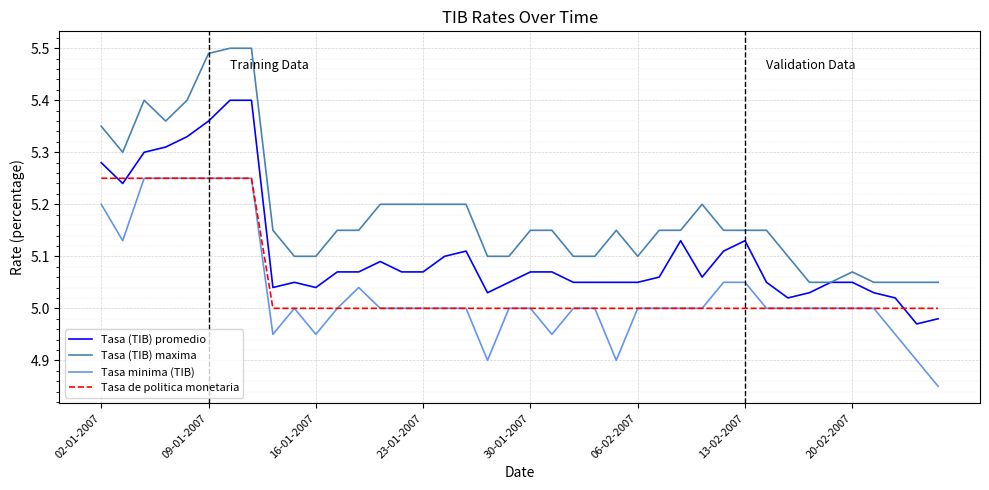

True or false: Tasa de politica monetaria and Tasa (TIB) maxima cross at least once.

False